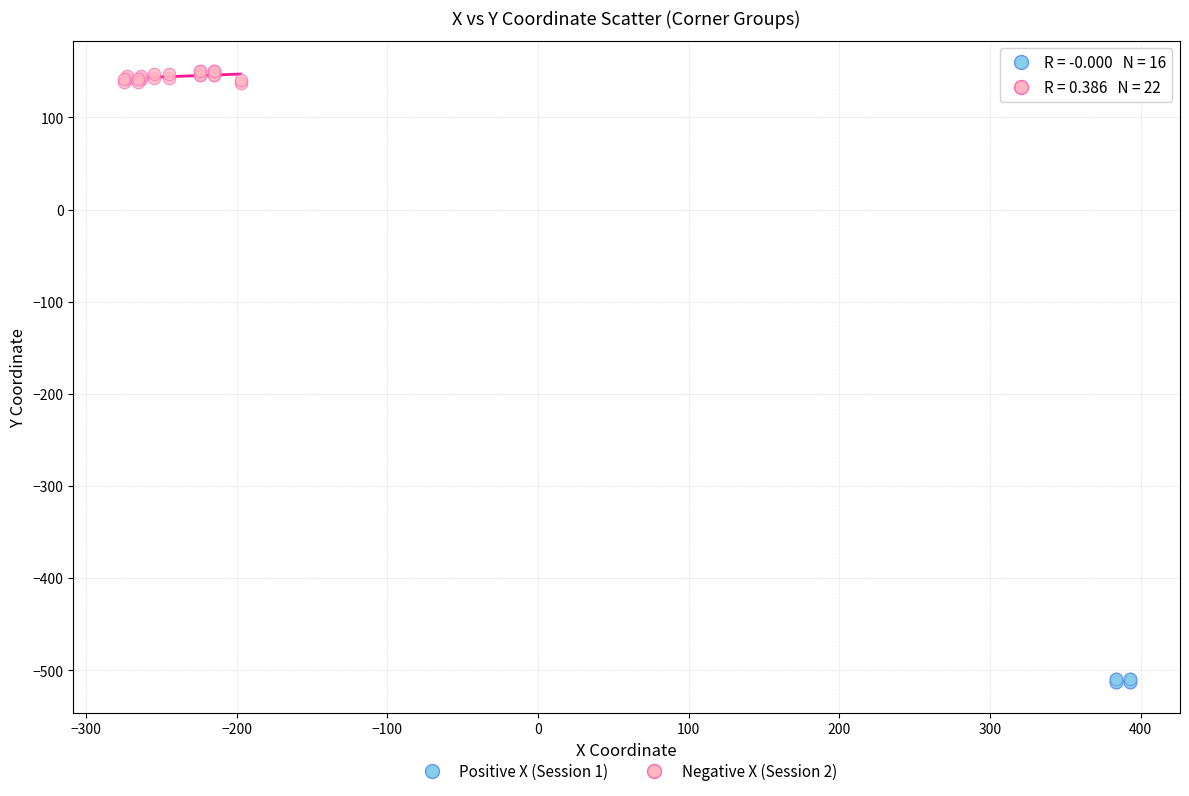

Which series contains the lowest Y value?

Positive X (Session 1)